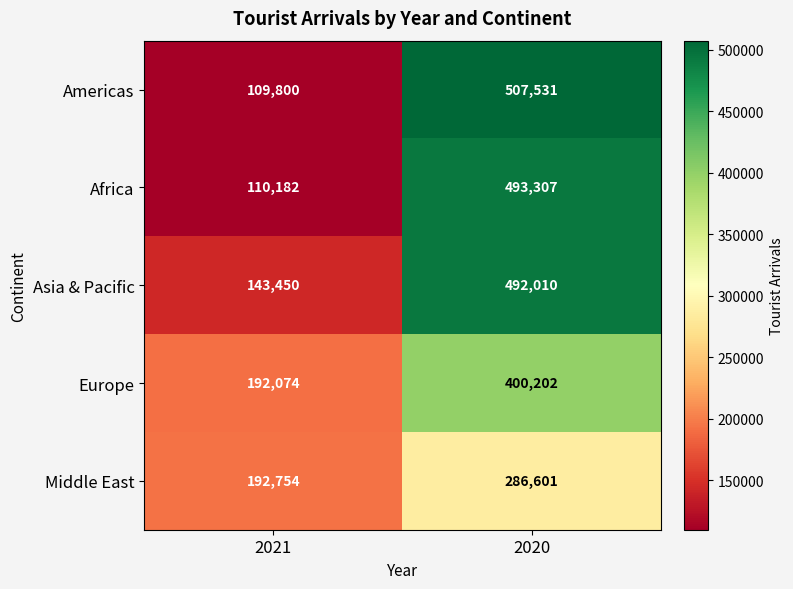

The Europe series shows 259877 at 2021. True or false?

False